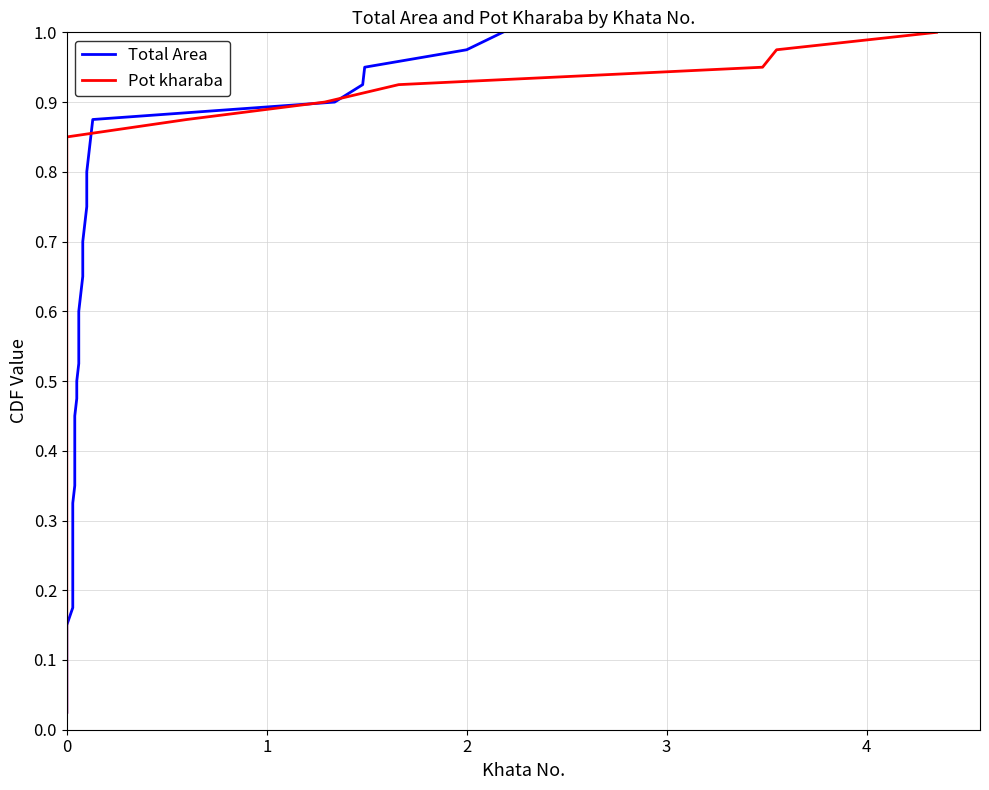

Is the value of Total Area at 26 greater than the value of Pot kharaba at 6?

Yes